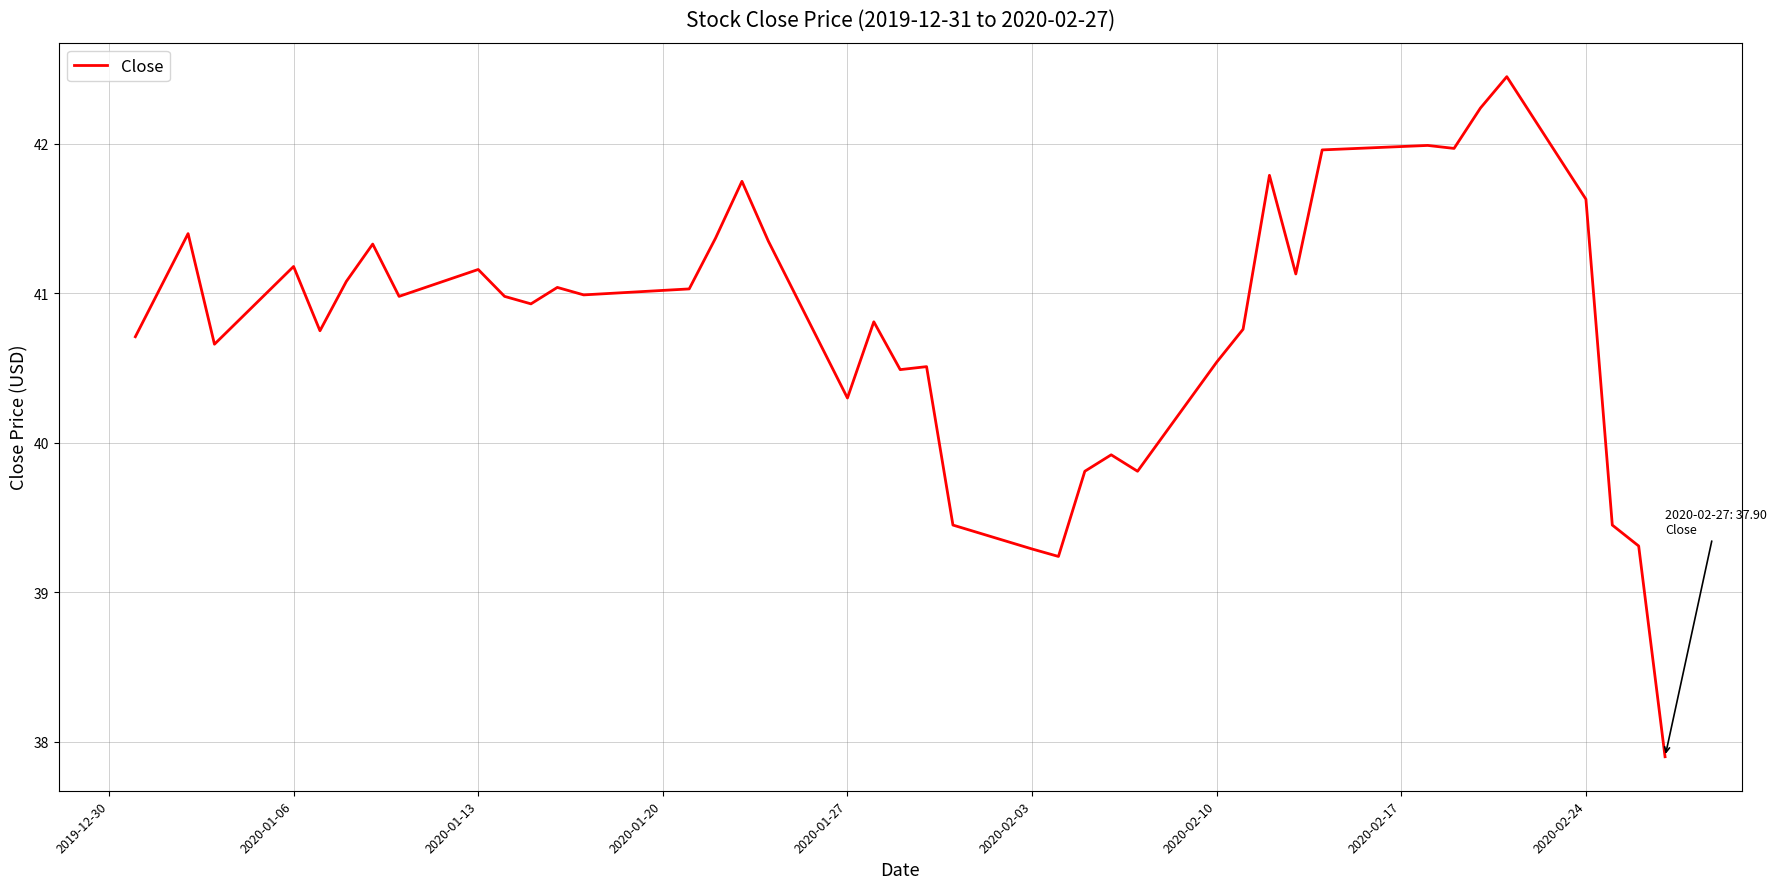

What is the difference between the maximum and minimum values?

4.5